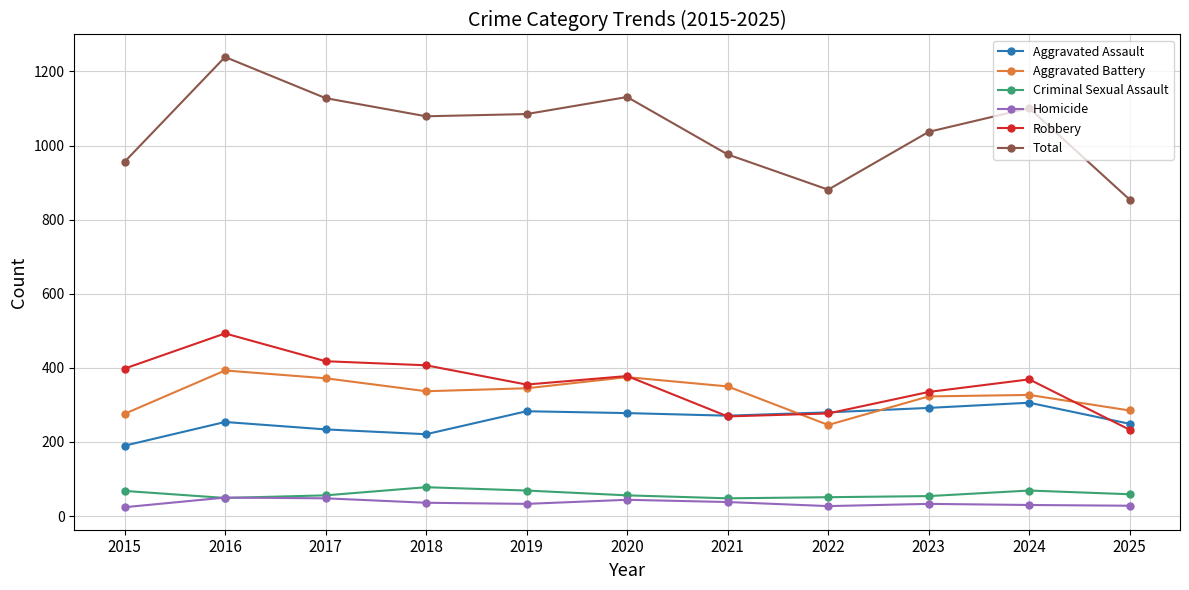

What is the minimum value shown in the chart?

24